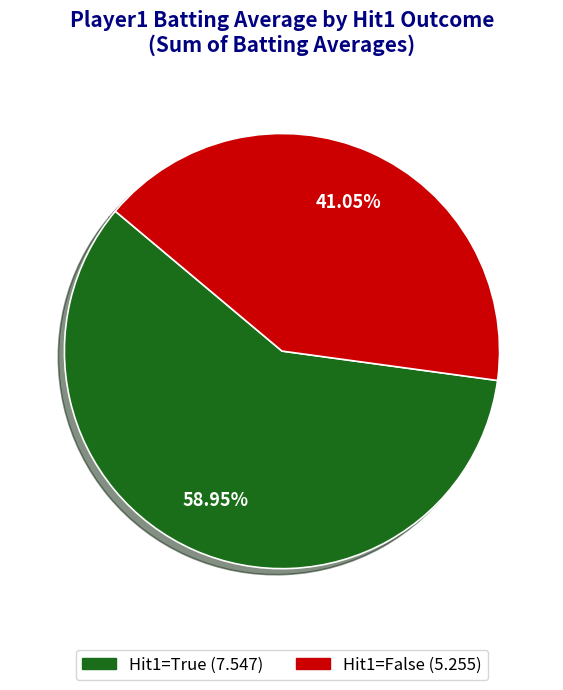

Is there a majority slice in this chart?

Yes